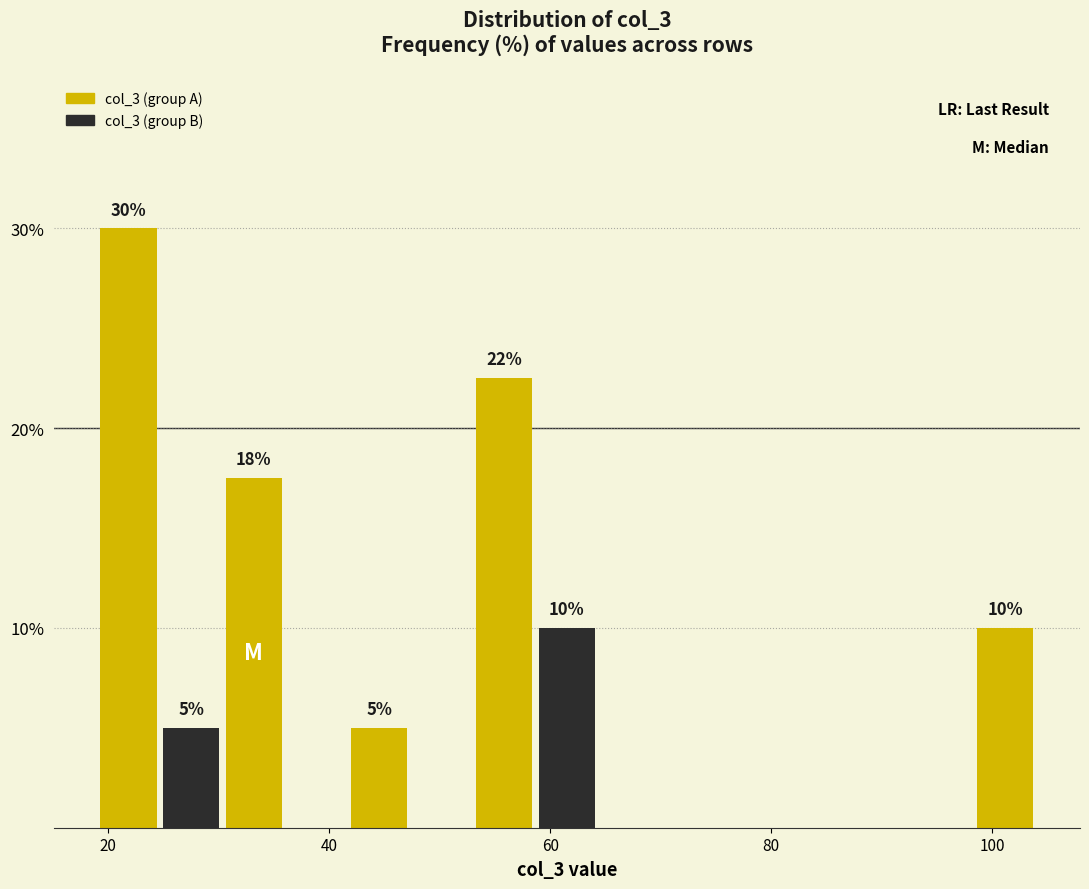

Read against the x-axis, roughly where is the centre of the tallest bar?

22